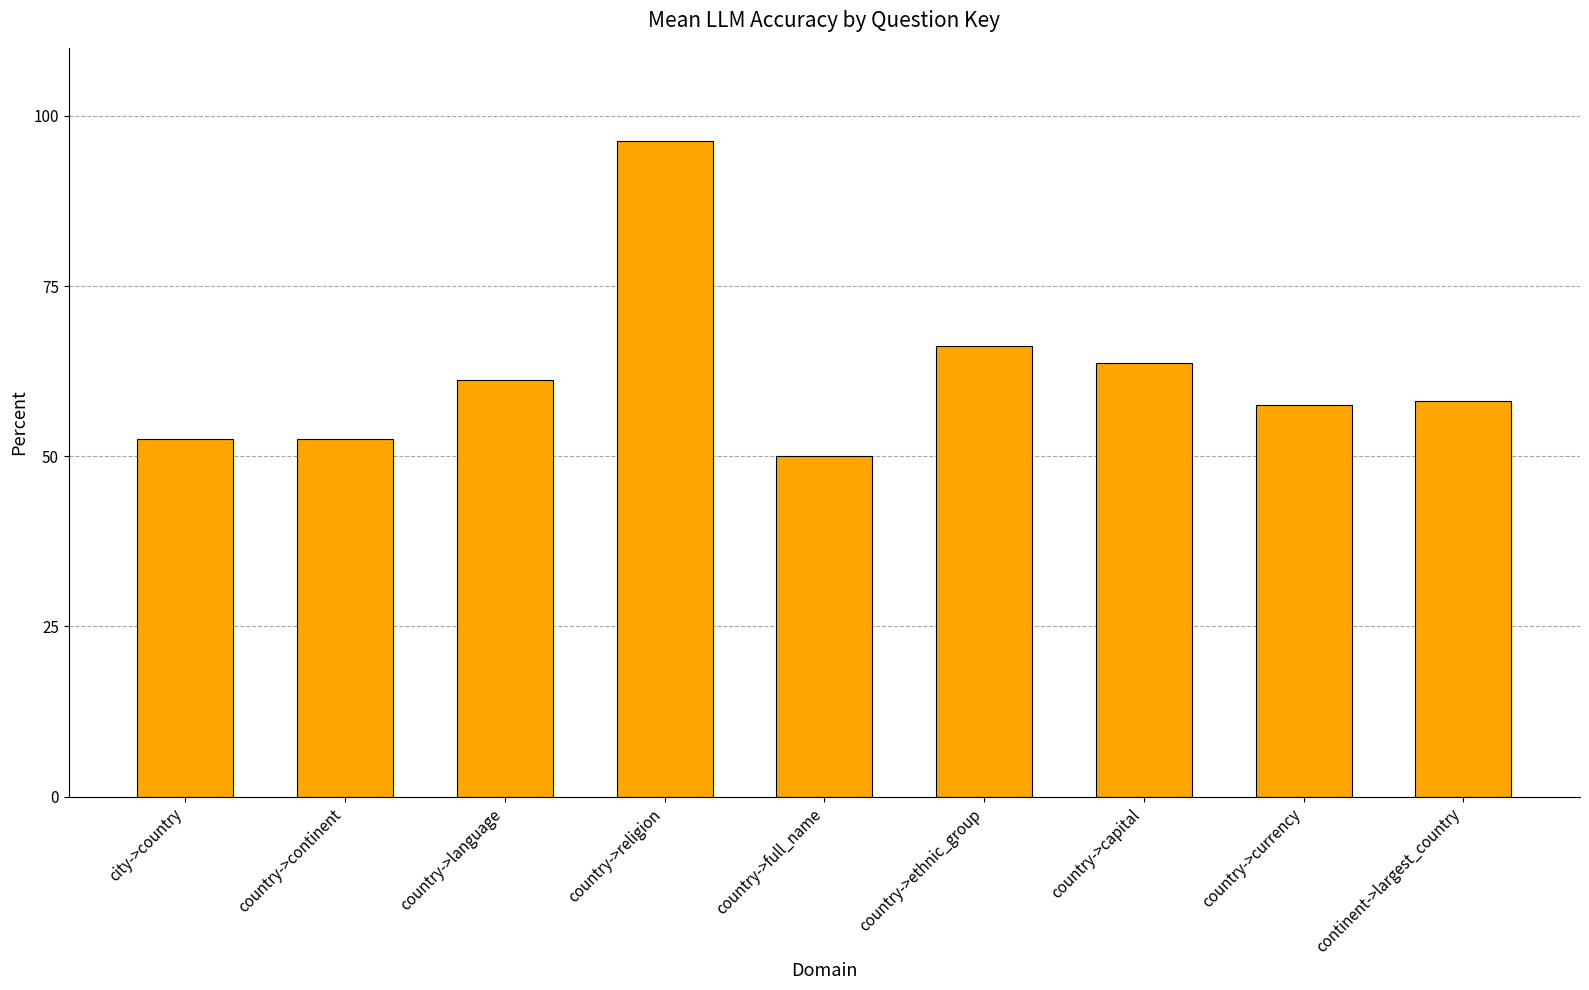

How many bars are there in total?

9